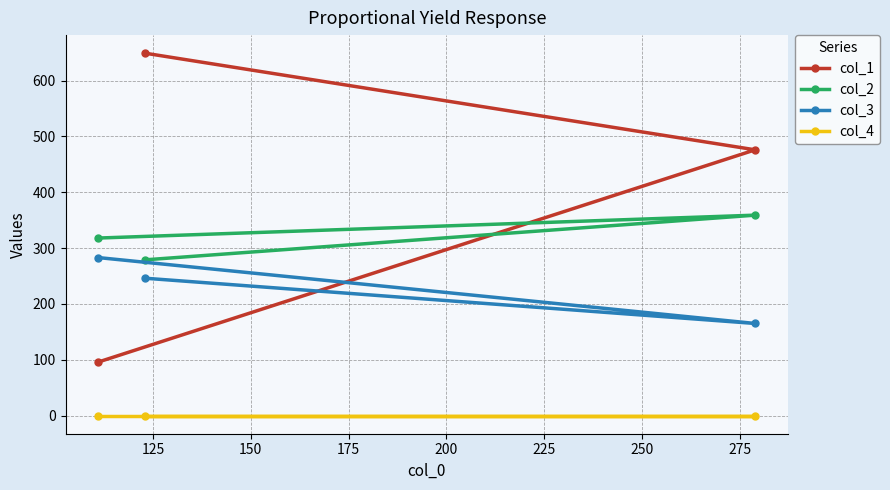

What is the value of the col_2 point at the 3rd from the left?

359